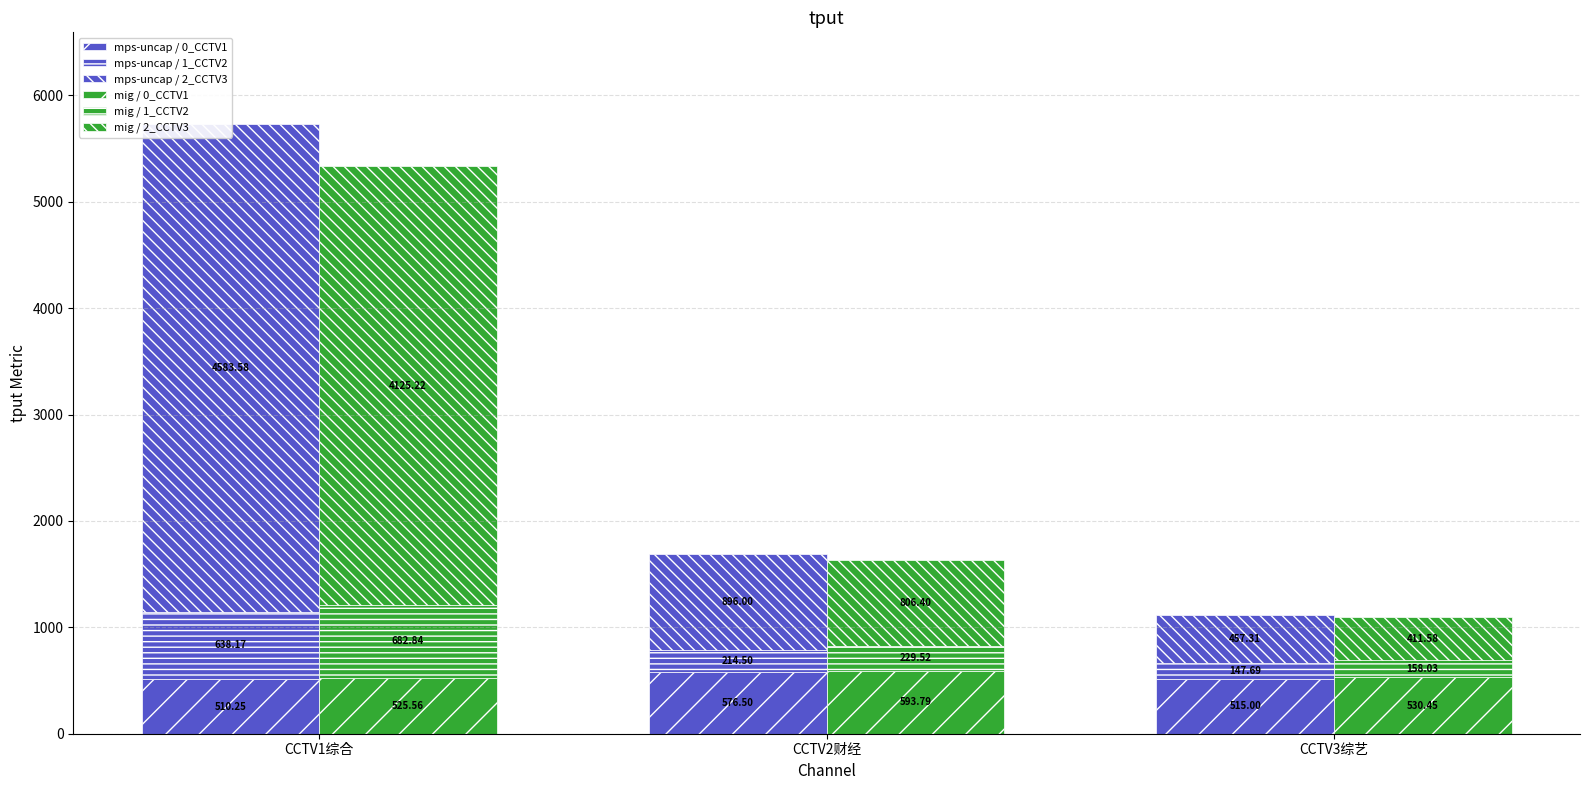

How many bars are there in total?

18